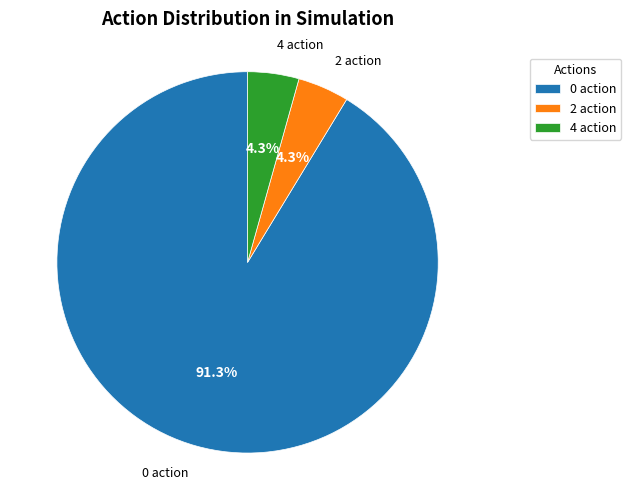

Is 0 action the majority of the pie?

Yes